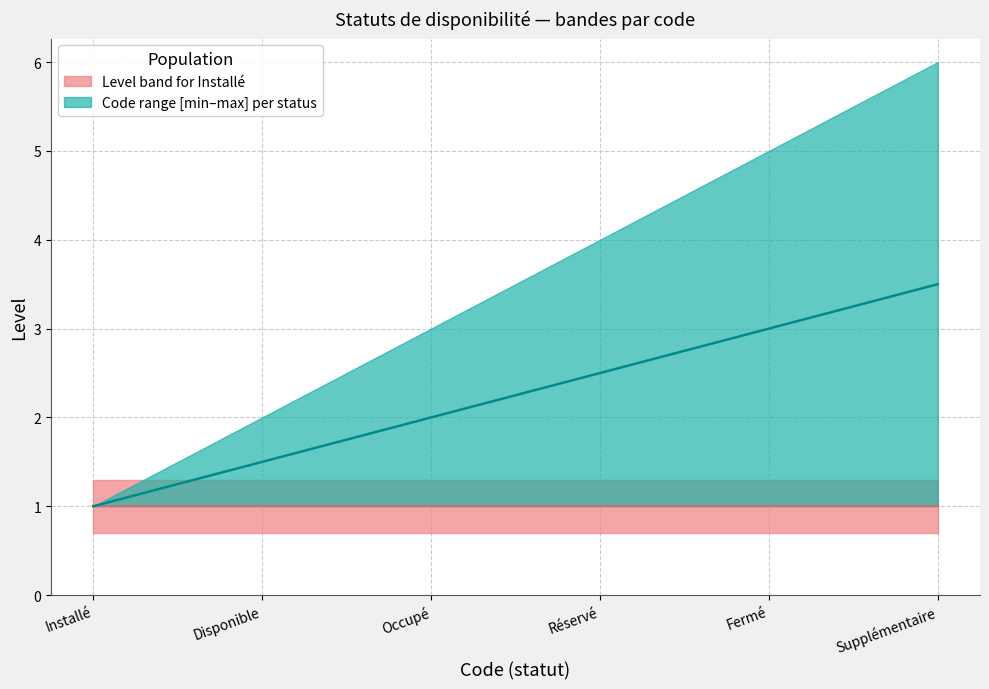

The chart shows a value of 0.7 at Disponible. True or false?

False